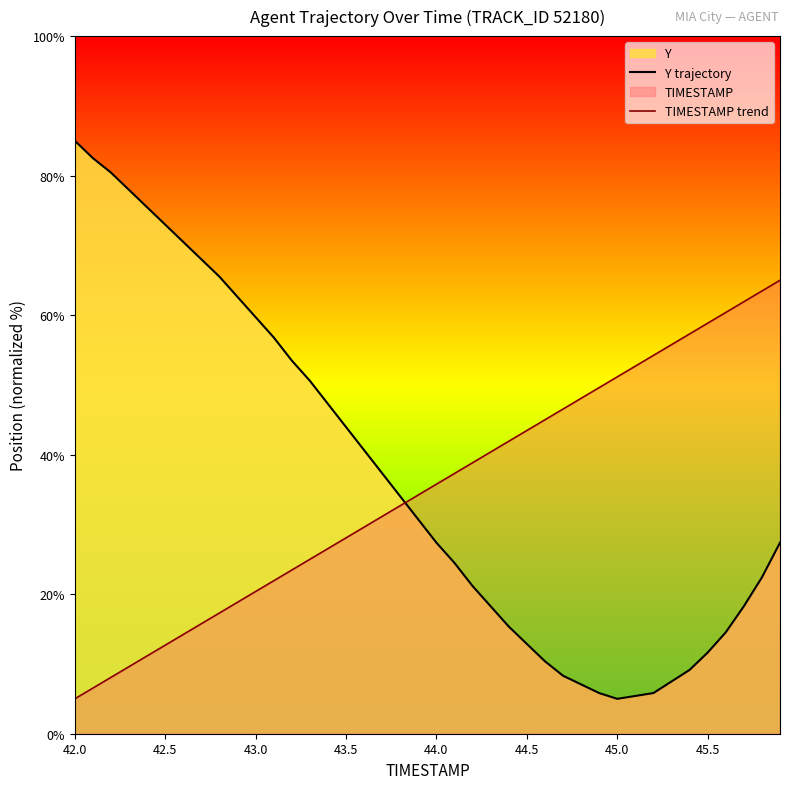

The value of Y trajectory at 42.5 is 38.9. True or false?

False